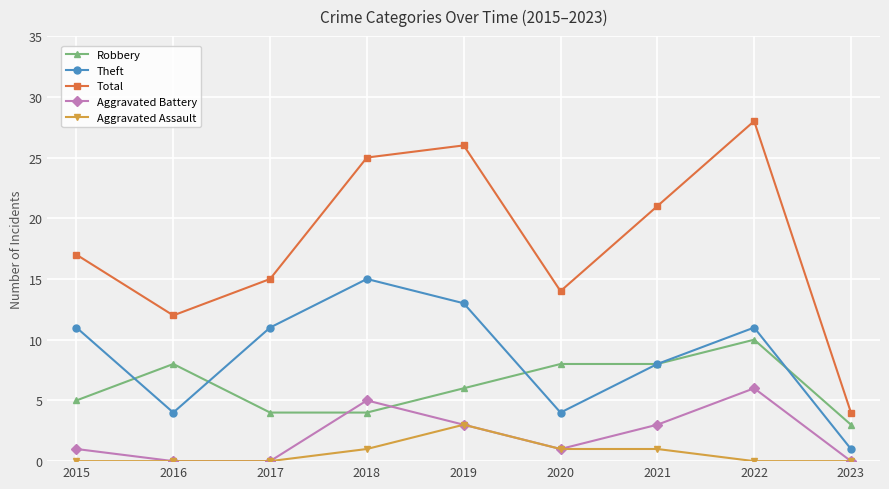

List the series in order of their peak value, lowest first.

Aggravated Assault, Aggravated Battery, Robbery, Theft, Total